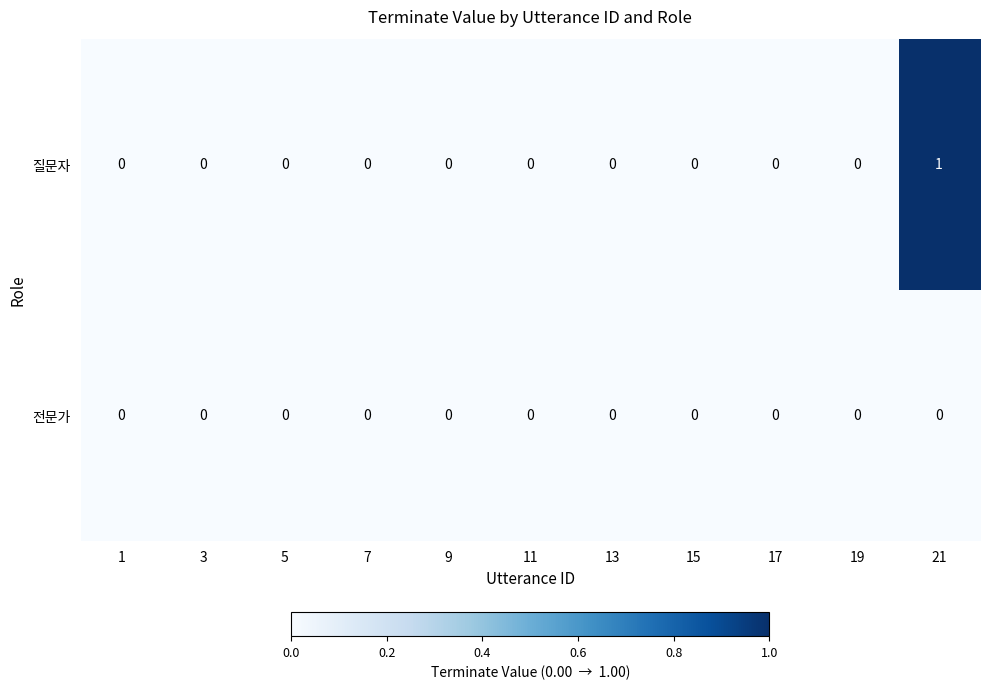

Which category has the highest value across all series?

21